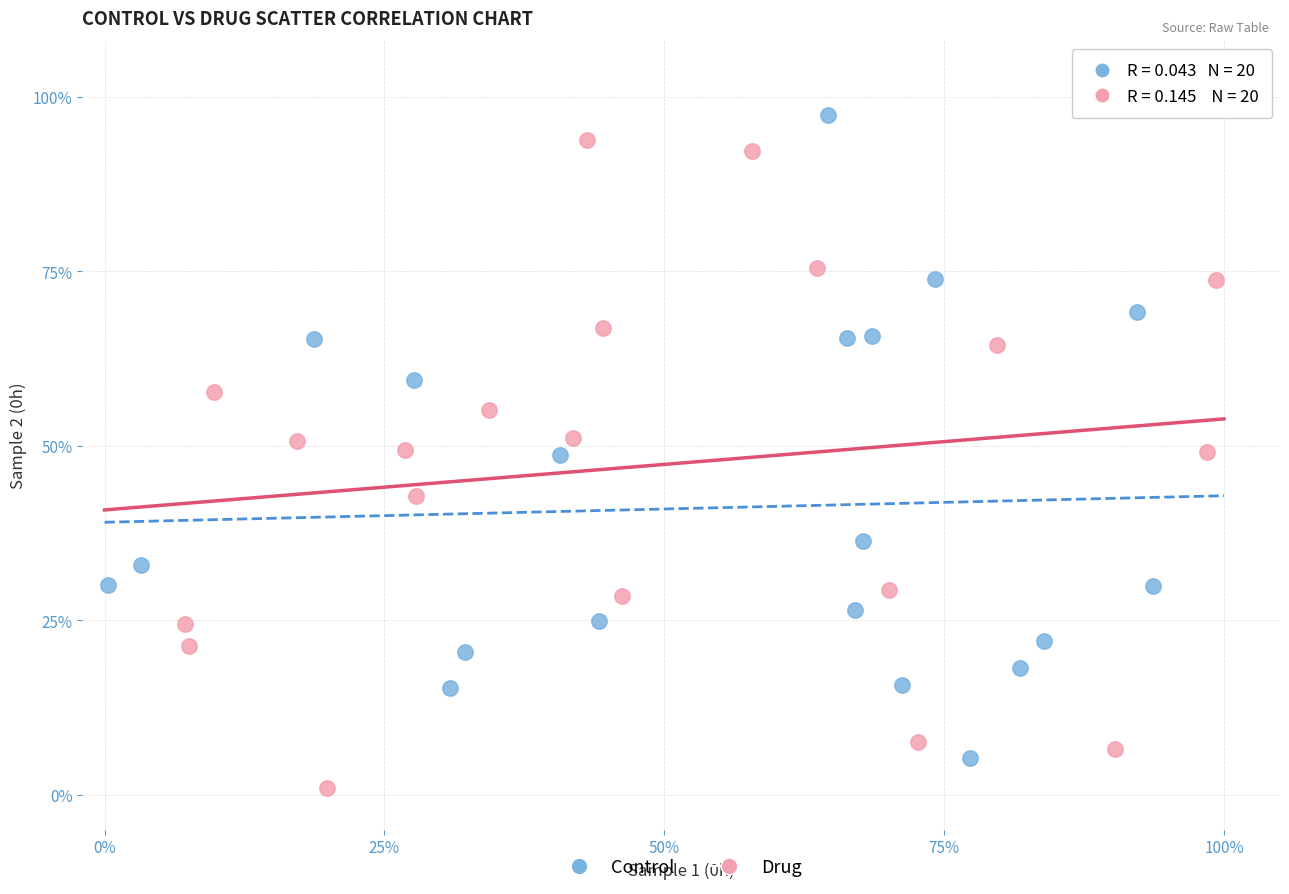

What are all the series names shown in the legend?

Control, Drug